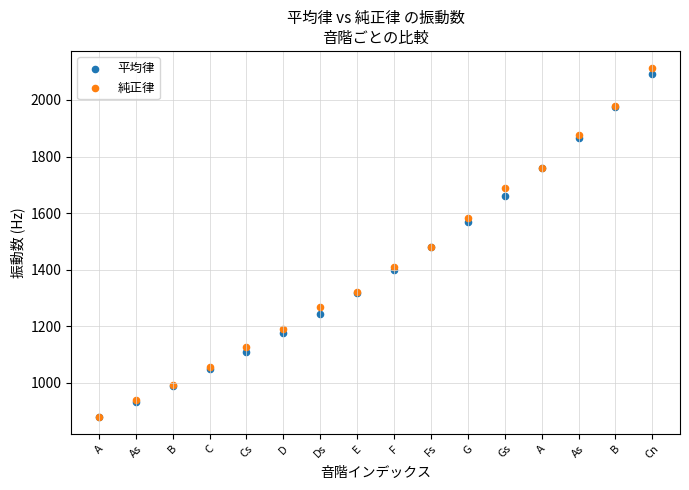

What are all the series names shown in the legend?

平均律, 純正律